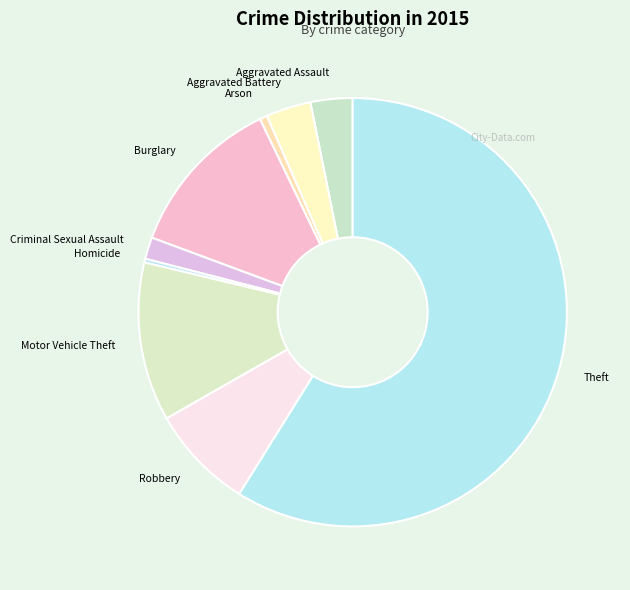

Does Theft account for over 50% of the chart?

Yes